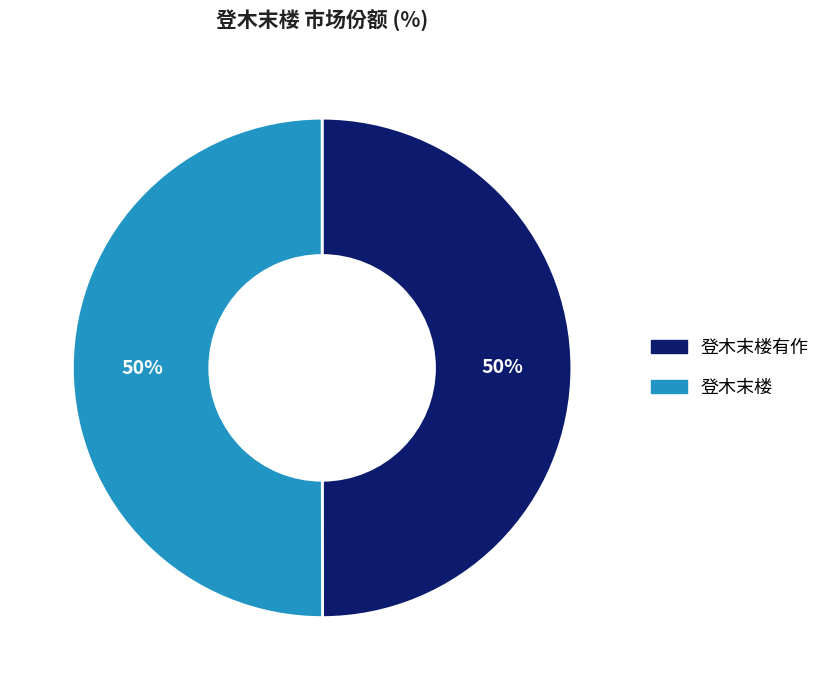

To the nearest percent, what is the average slice percentage?

50%